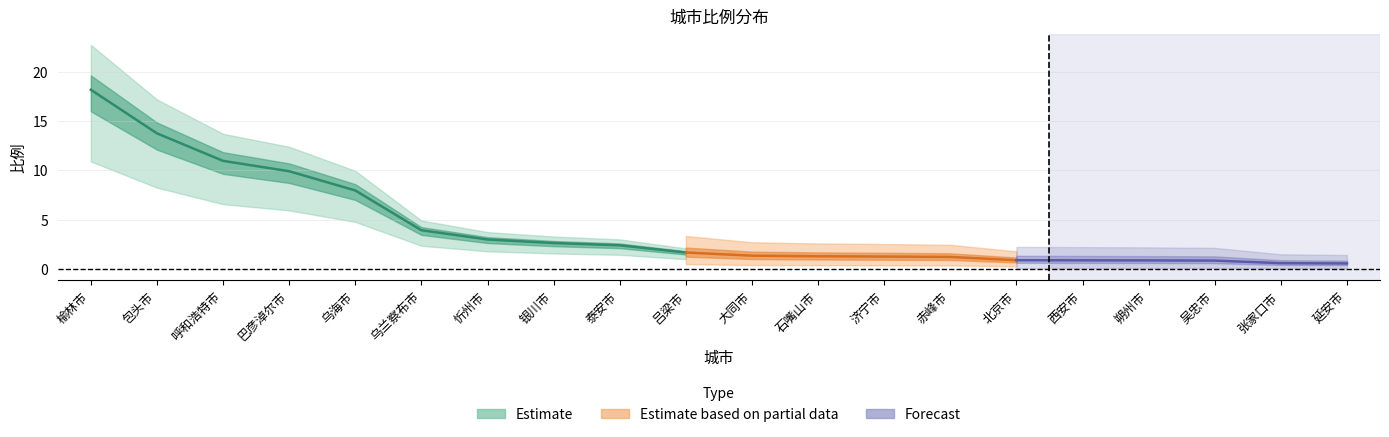

Is it true that the value at 张家口市 is 0.4?

False